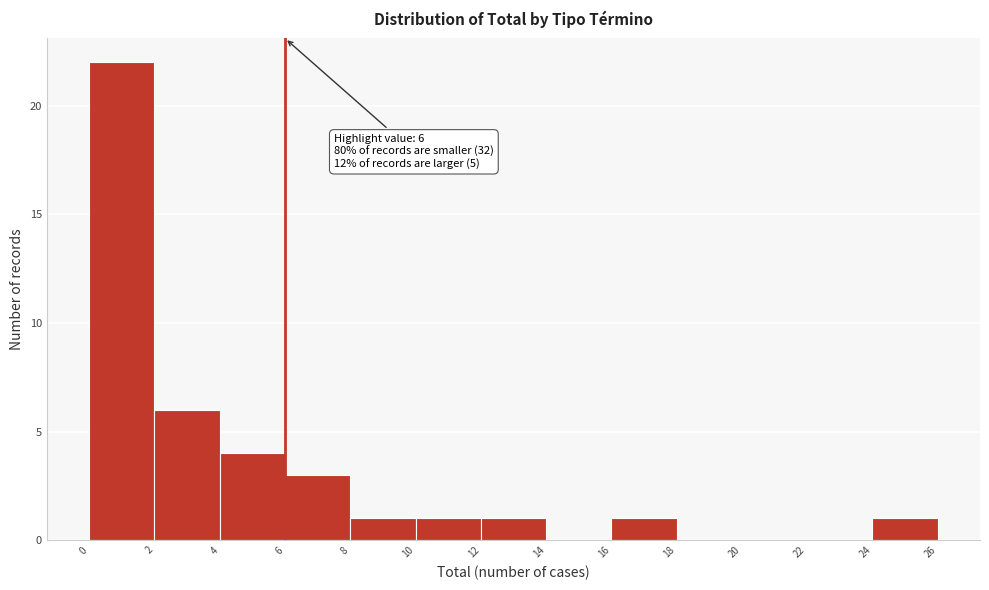

Which range on the x-axis has the tallest bar?

0 to 2